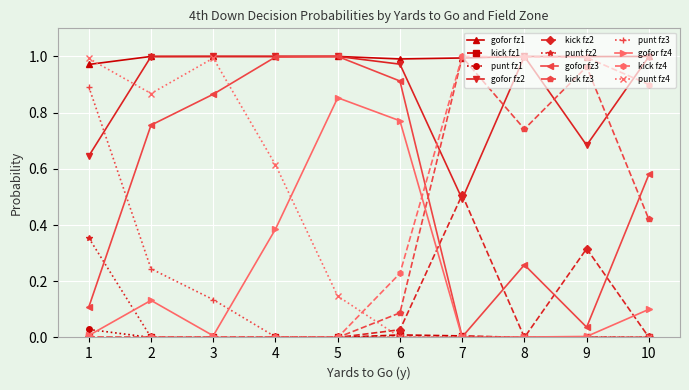

How many categories are shown in the chart?

10